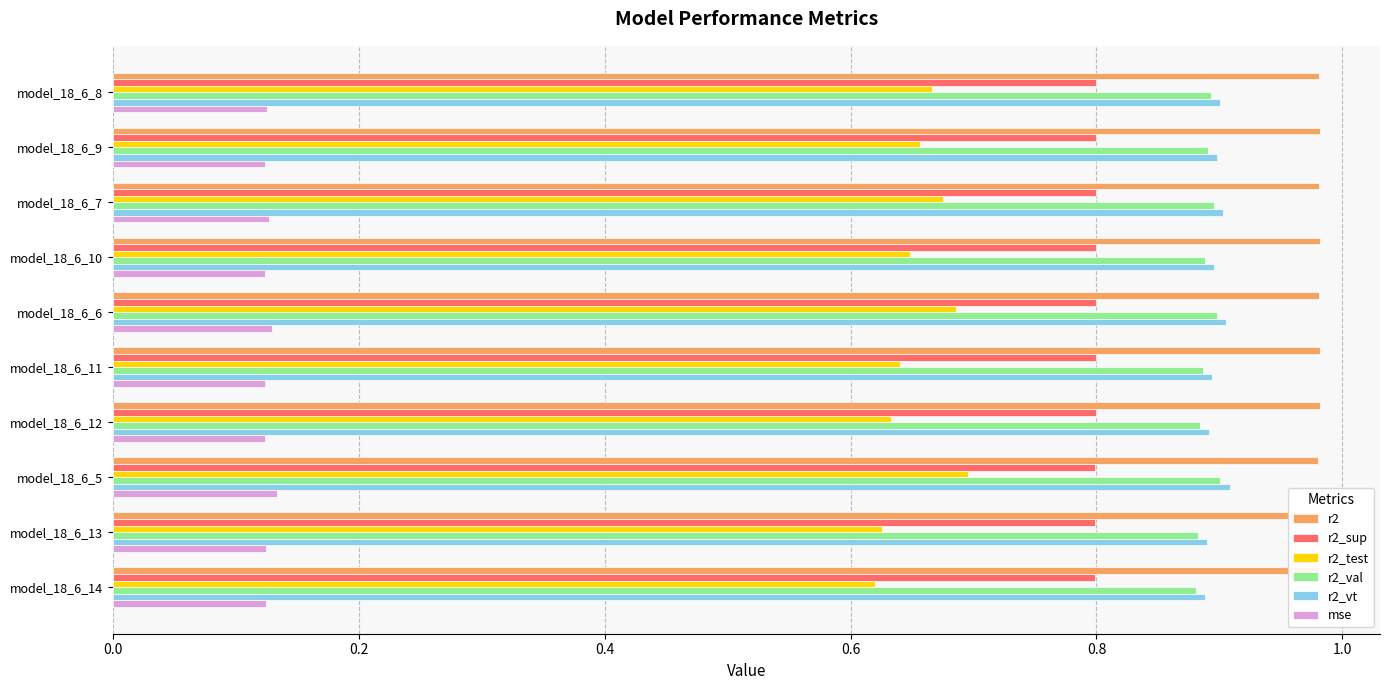

At which label does r2_test reach its peak?

model_18_6_5